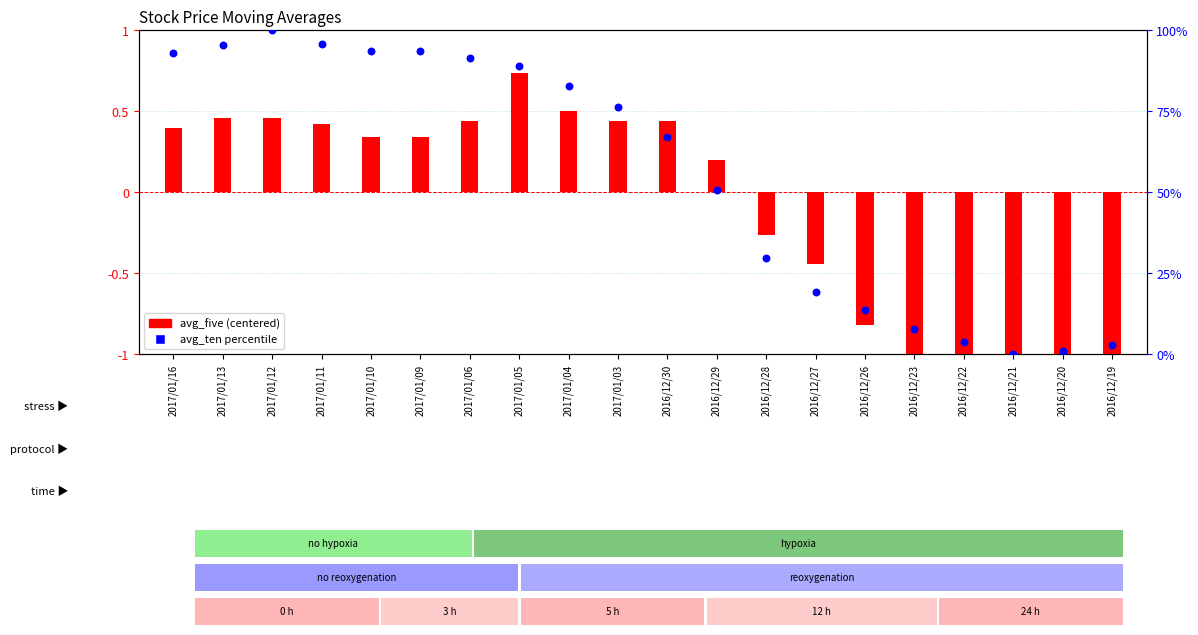

Which series contains the lowest Y value?

avg_five (centered)